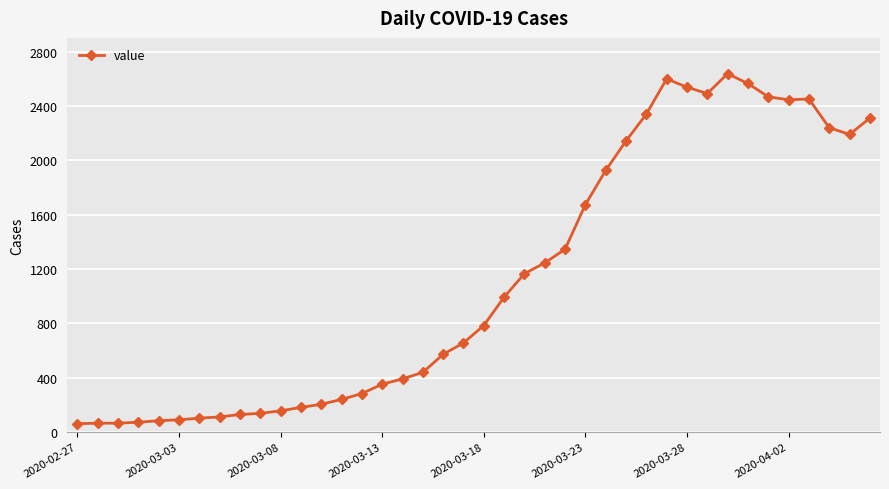

What is the minimum value shown in the chart?

61